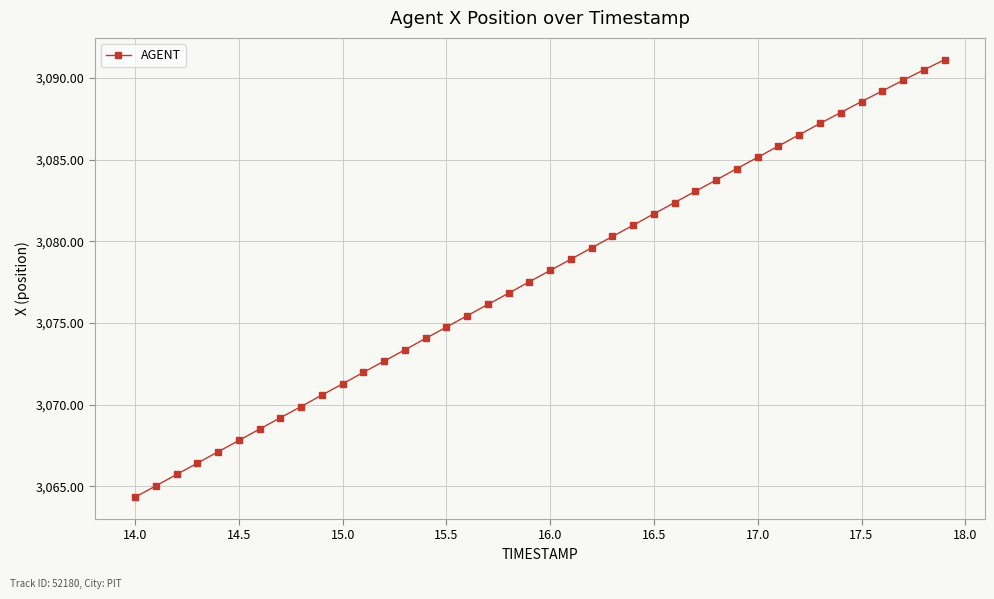

What is the smallest value displayed?

3064.3